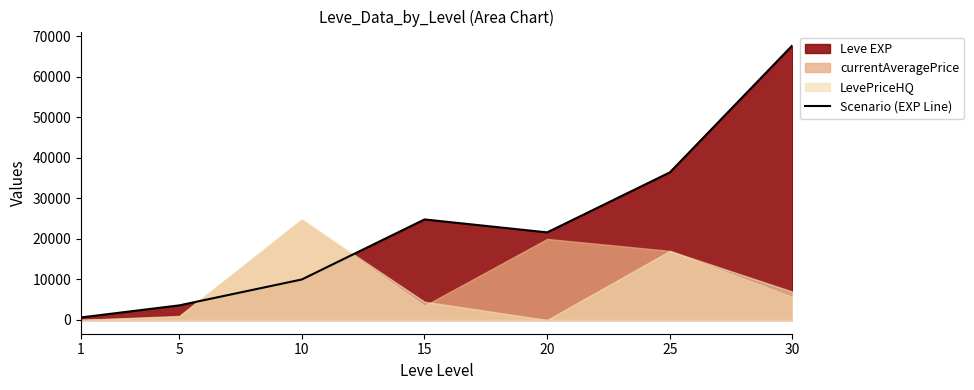

List the labels in order of Scenario (EXP Line) value, smallest first.

1, 5, 10, 20, 15, 25, 30